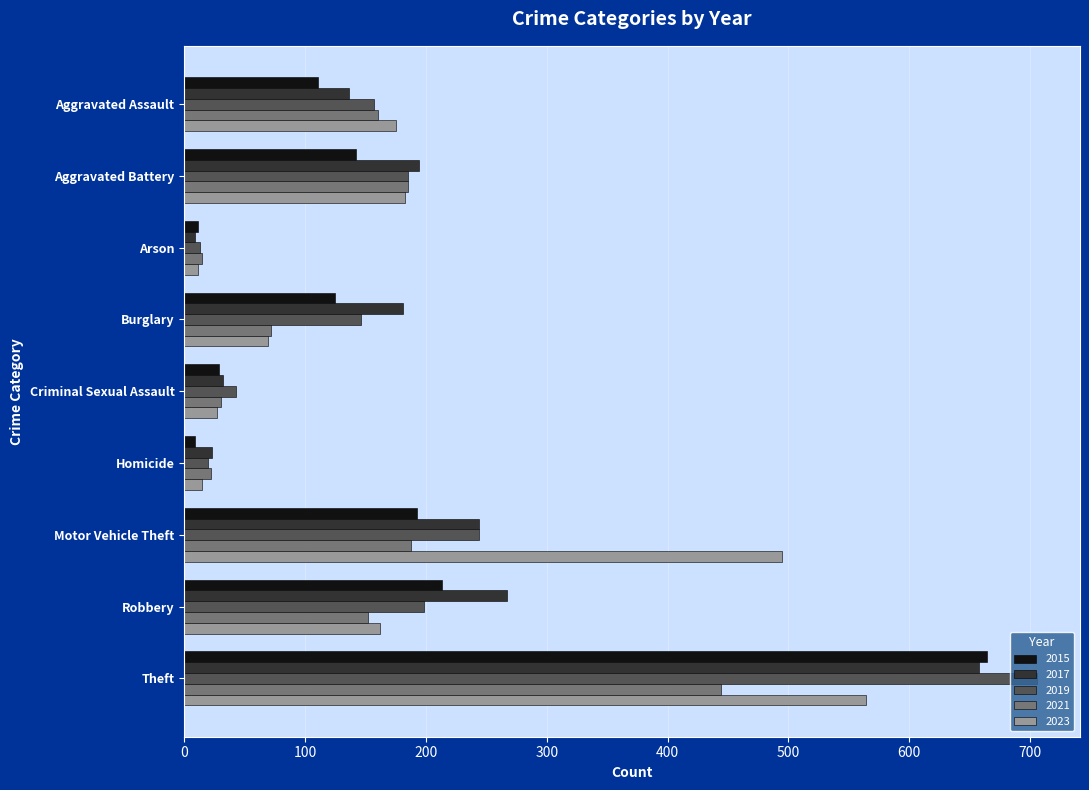

Which series has the widest spread of values?

2019